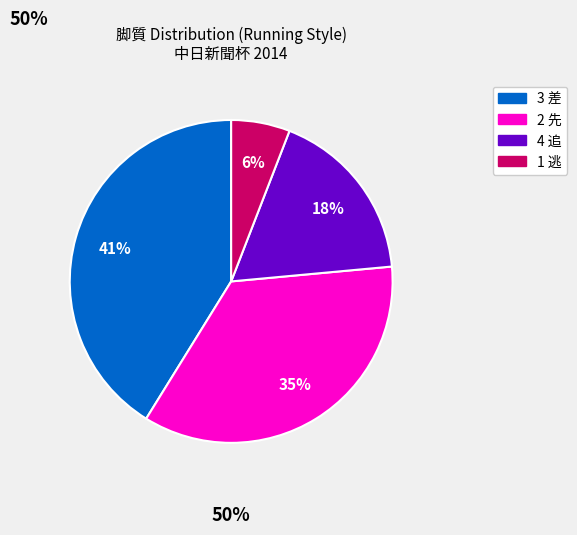

Which has a higher value, 2 先 or 4 追?

2 先